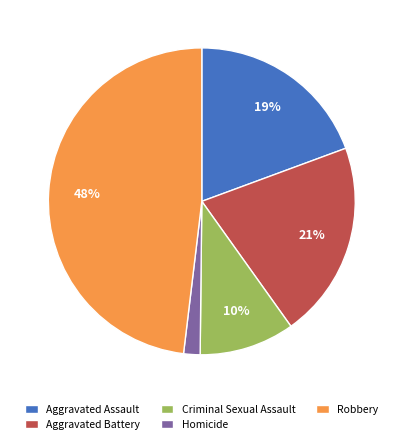

Does Aggravated Assault represent more than half of the total?

No